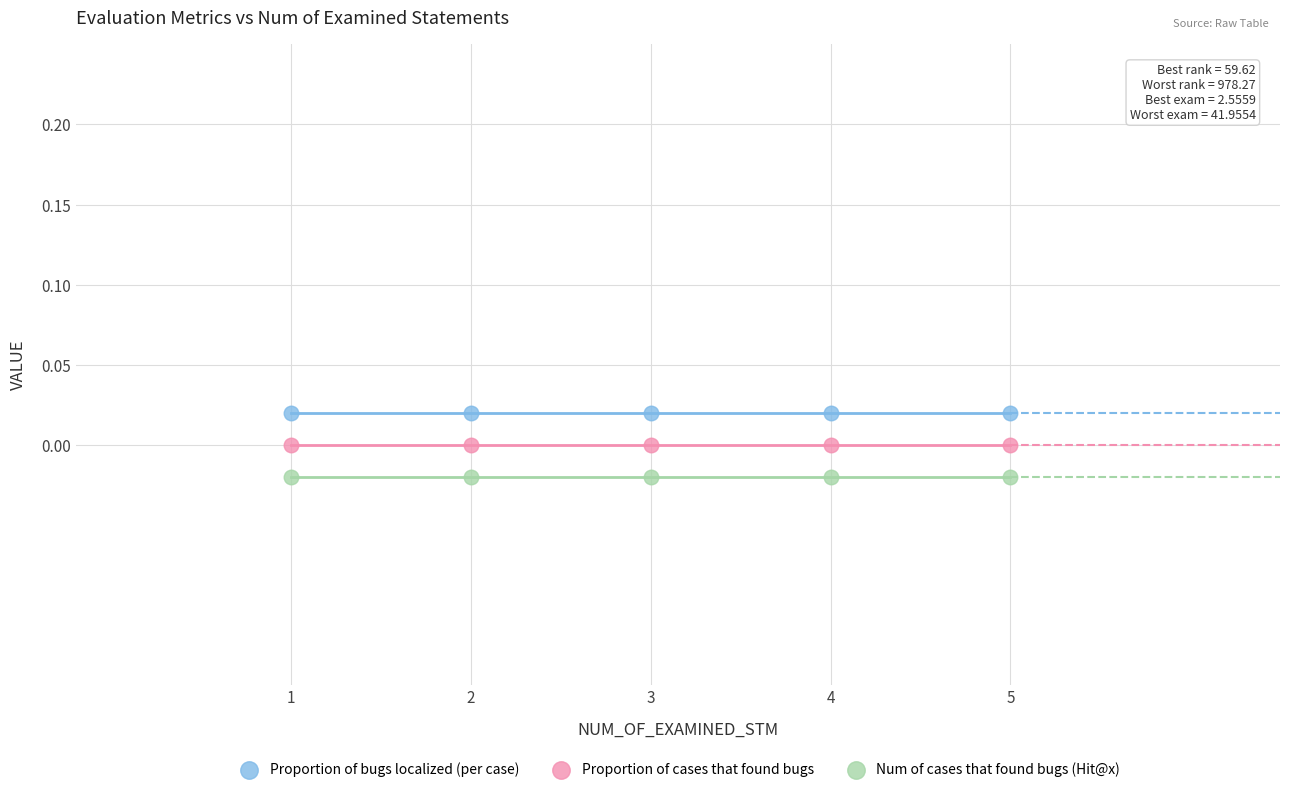

Which series reaches the minimum Y coordinate?

Num of cases that found bugs (Hit@x)